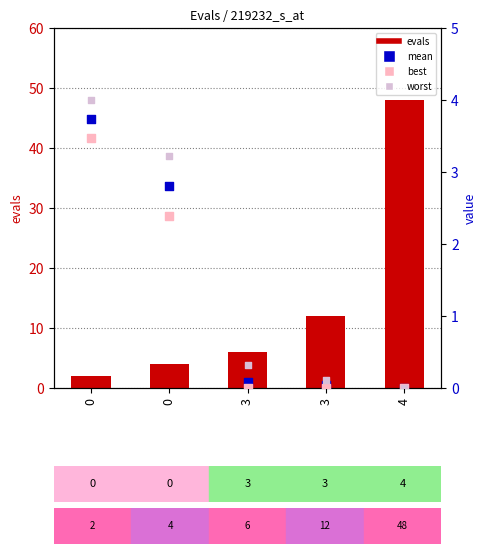

At how many categories does at least one series exceed 9?

2